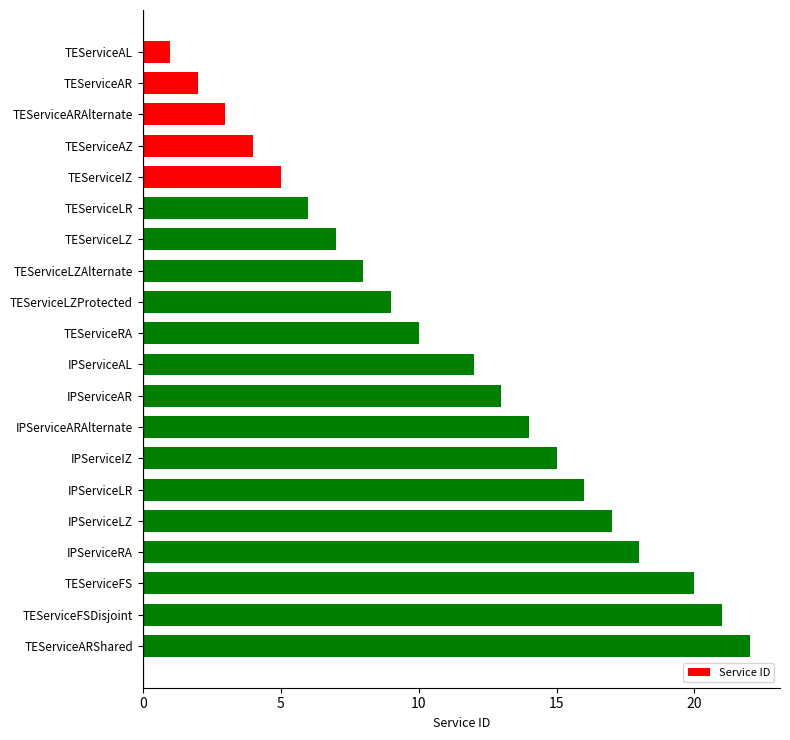

True or false: the data shows 0 at TEServiceAL.

False